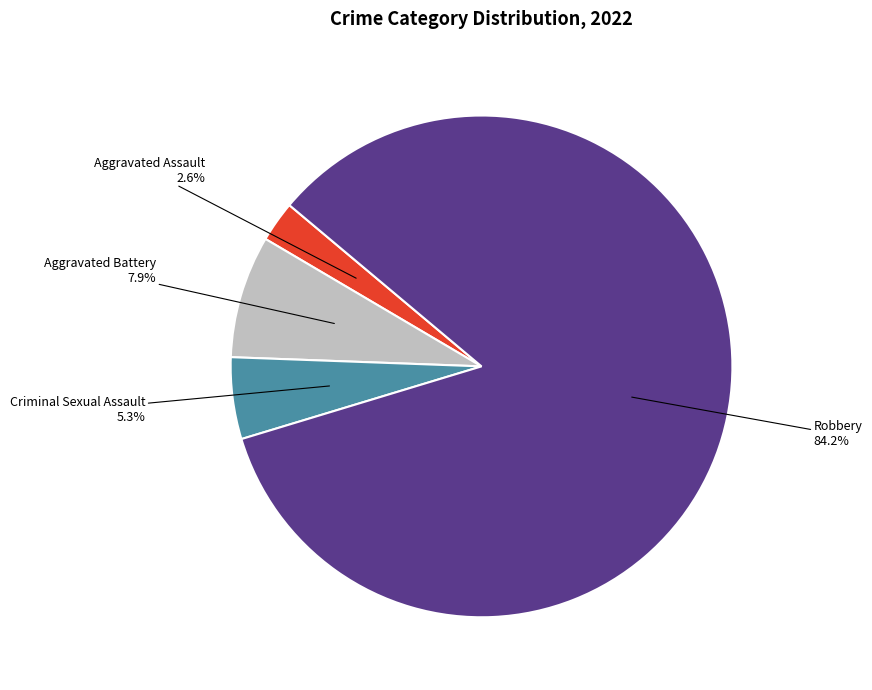

Is there any slice that represents more than half of the pie?

Yes